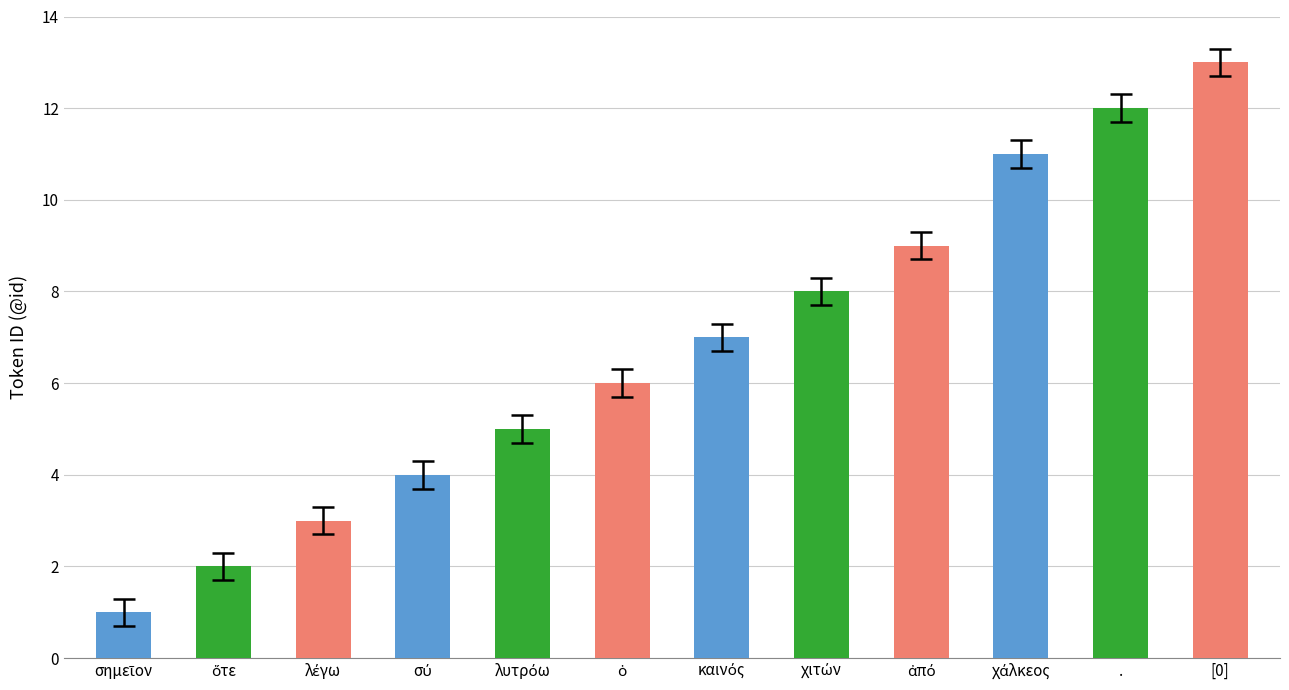

What is the label of the 2nd bar from the right?

.